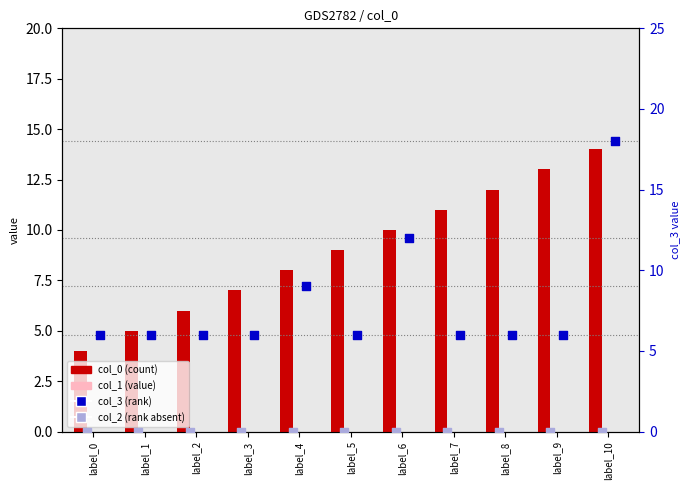

Which series has the widest spread of Y values?

col_3 (secondary)